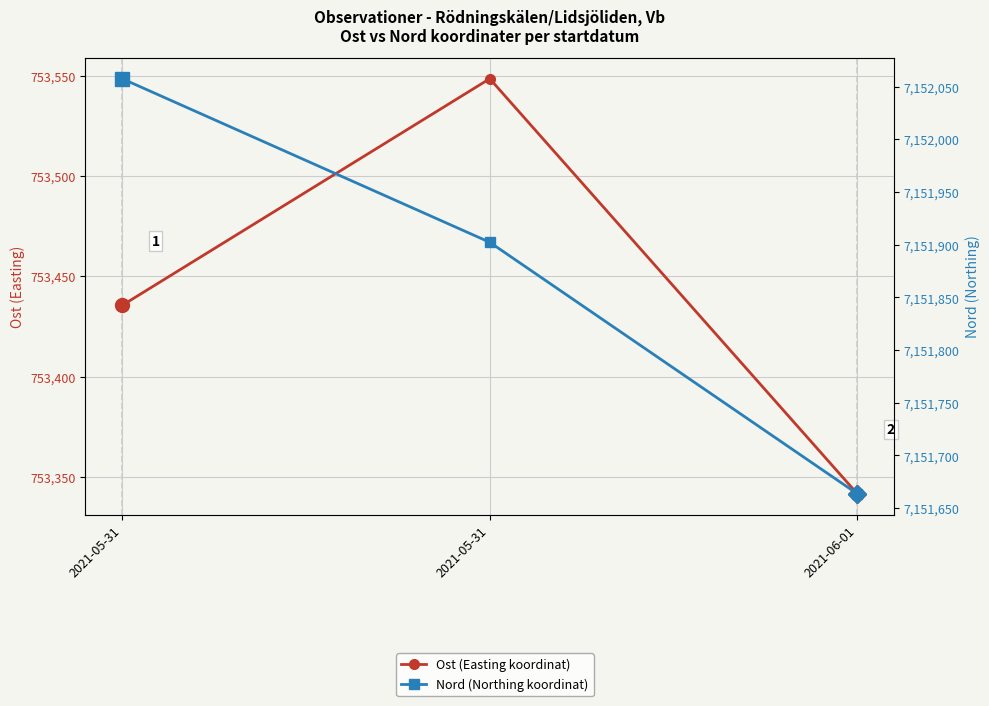

What value does the Ost (Easting koordinat) series have at 2021-06-01?

753341.7